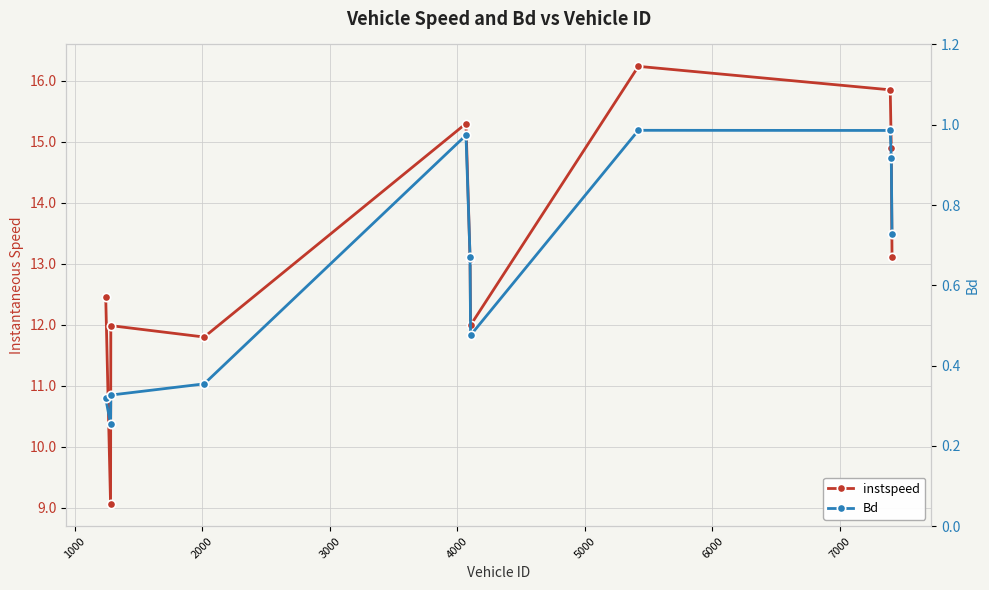

At how many categories does at least one series exceed 4?

11